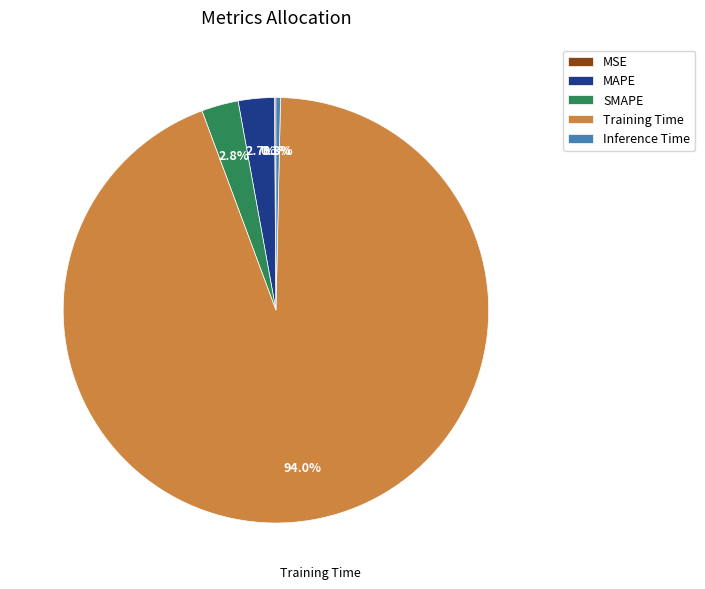

What is the largest slice in the pie chart?

Training Time